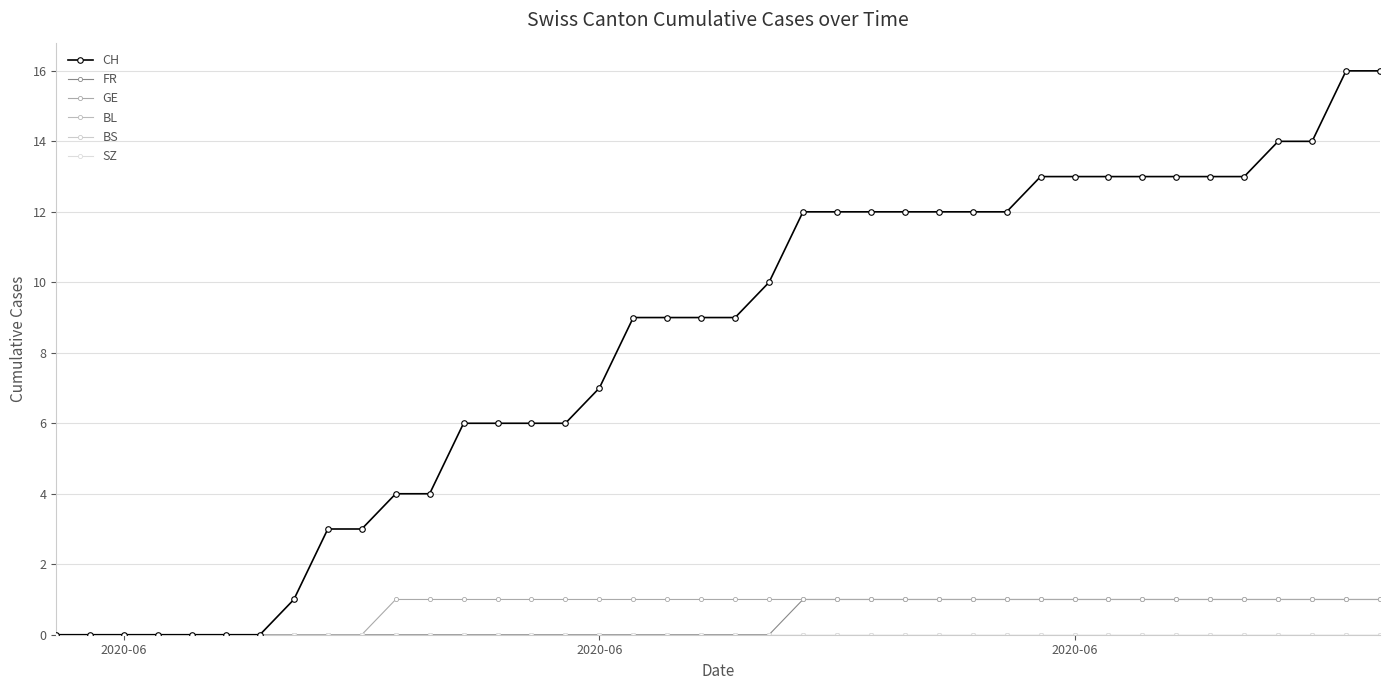

Reading left to right, list all the values displayed in this chart.

CH: 0	0	0	0	0	0	0	1	3	3	4	4	6	6	6	6	7	9	9	9	9	10	12	12	12	12	12	12	12	13	13	13	13	13	13	13	14	14	16	16
FR: 0	0	0	0	0	0	0	0	0	0	0	0	0	0	0	0	0	0	0	0	0	0	1	1	1	1	1	1	1	1	1	1	1	1	1	1	1	1	1	1
GE: 0	0	0	0	0	0	0	0	0	0	1	1	1	1	1	1	1	1	1	1	1	1	1	1	1	1	1	1	1	1	1	1	1	1	1	1	1	1	1	1
BL: 0	0	0	0	0	0	0	0	0	0	0	0	0	0	0	0	0	0	0	0	0	0	0	0	0	0	0	0	0	0	0	0	0	0	0	0	0	0	0	0
BS: 0	0	0	0	0	0	0	0	0	0	0	0	0	0	0	0	0	0	0	0	0	0	0	0	0	0	0	0	0	0	0	0	0	0	0	0	0	0	0	0
SZ: 0	0	0	0	0	0	0	0	0	0	0	0	0	0	0	0	0	0	0	0	0	0	0	0	0	0	0	0	0	0	0	0	0	0	0	0	0	0	0	0